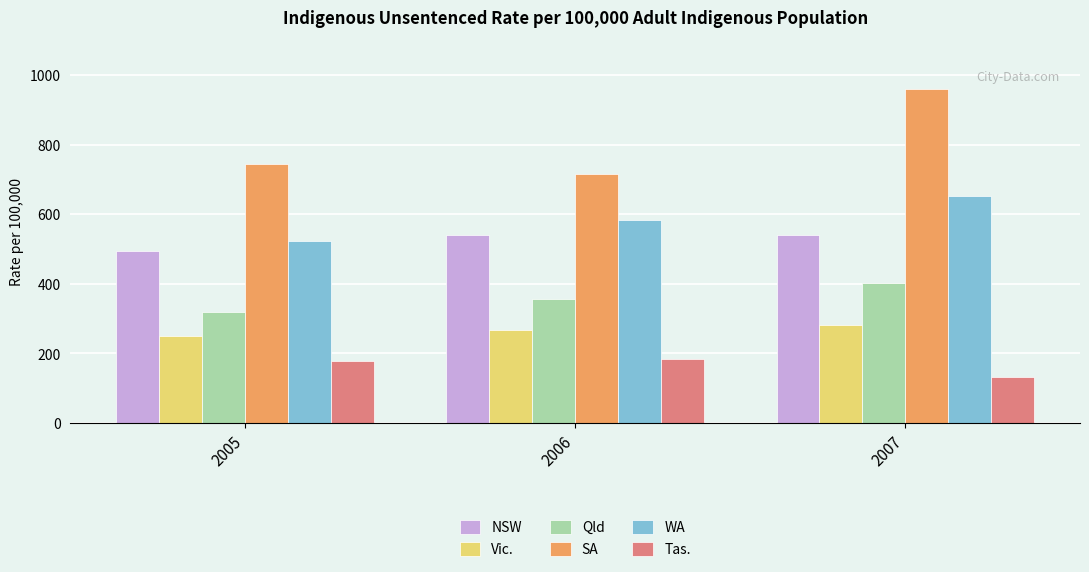

What are all the series names shown in the legend?

NSW, Vic., Qld, SA, WA, Tas.